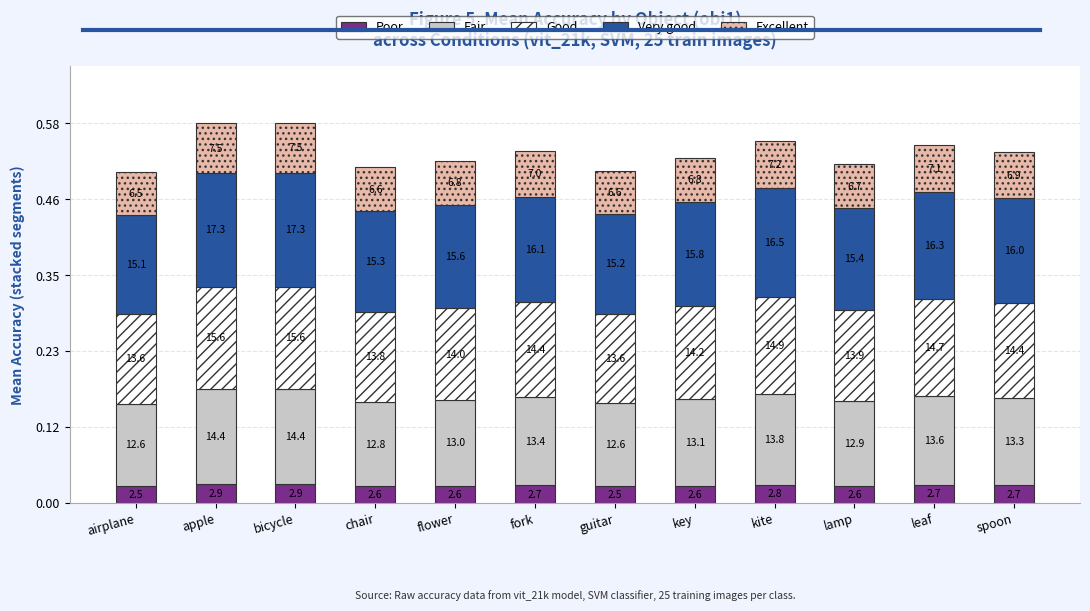

What are all the series names shown in the legend?

Poor, Fair, Good, Very good, Excellent